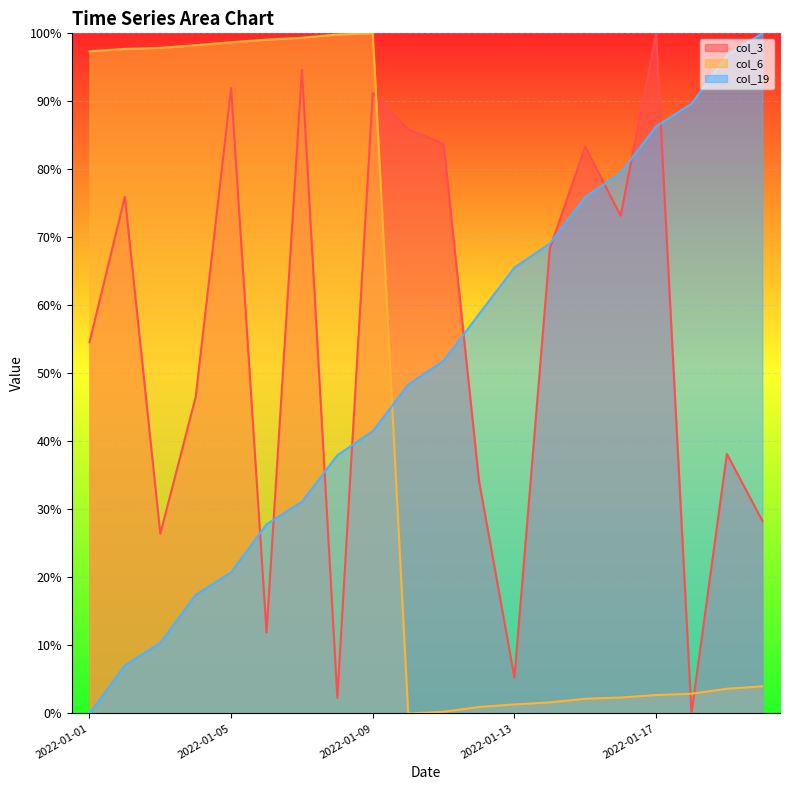

Rank the categories by col_6 value from highest to lowest.

2022-01-09, 2022-01-08, 2022-01-07, 2022-01-06, 2022-01-05, 2022-01-04, 2022-01-03, 2022-01-02, 2022-01-01, 2022-01-20, 2022-01-19, 2022-01-18, 2022-01-17, 2022-01-16, 2022-01-15, 2022-01-14, 2022-01-13, 2022-01-12, 2022-01-11, 2022-01-10